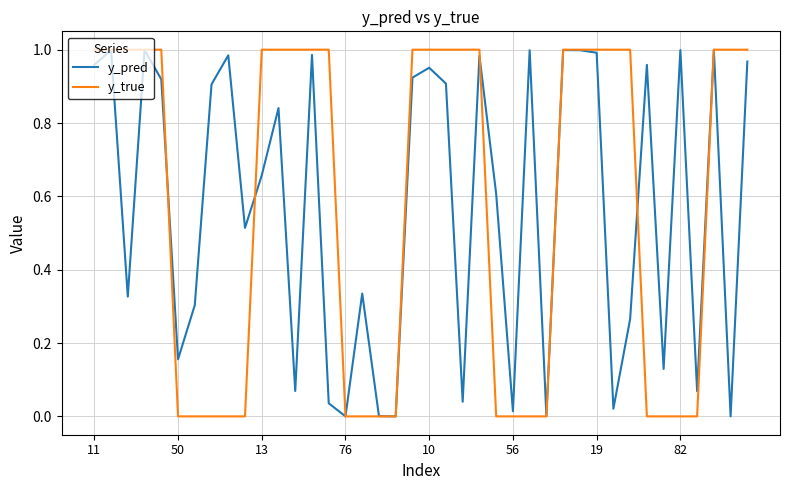

What are all the series names shown in the legend?

y_pred, y_true